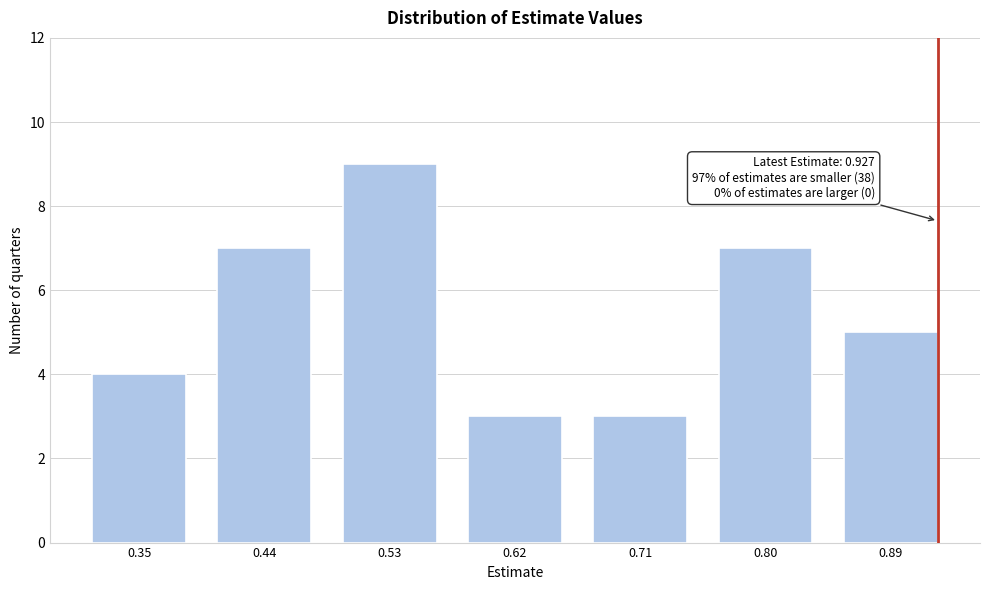

Reading left to right, transcribe all the data shown in this chart.

4	7	9	3	3	7	5